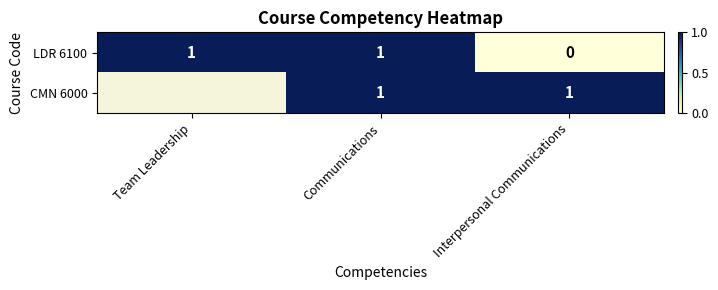

At which label is LDR 6100 closest to 0?

Interpersonal Communications